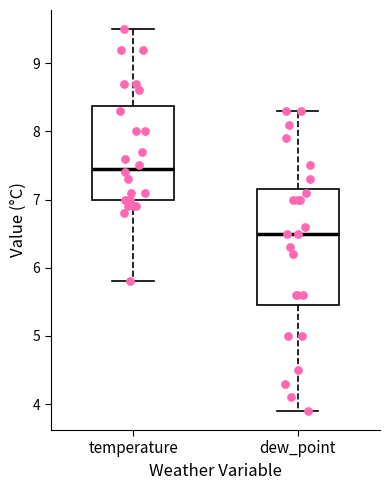

Reading left to right, read every box against the y-axis: the position of its median line, the range the box covers, and the ends of its whiskers. The values are not printed on the chart, so give them approximately, as read against the axis.

temperature: median 7.5, box 7.0 to 8.4, whiskers 5.8 to 9.5
dew_point: median 6.5, box 5.5 to 7.2, whiskers 3.9 to 8.3